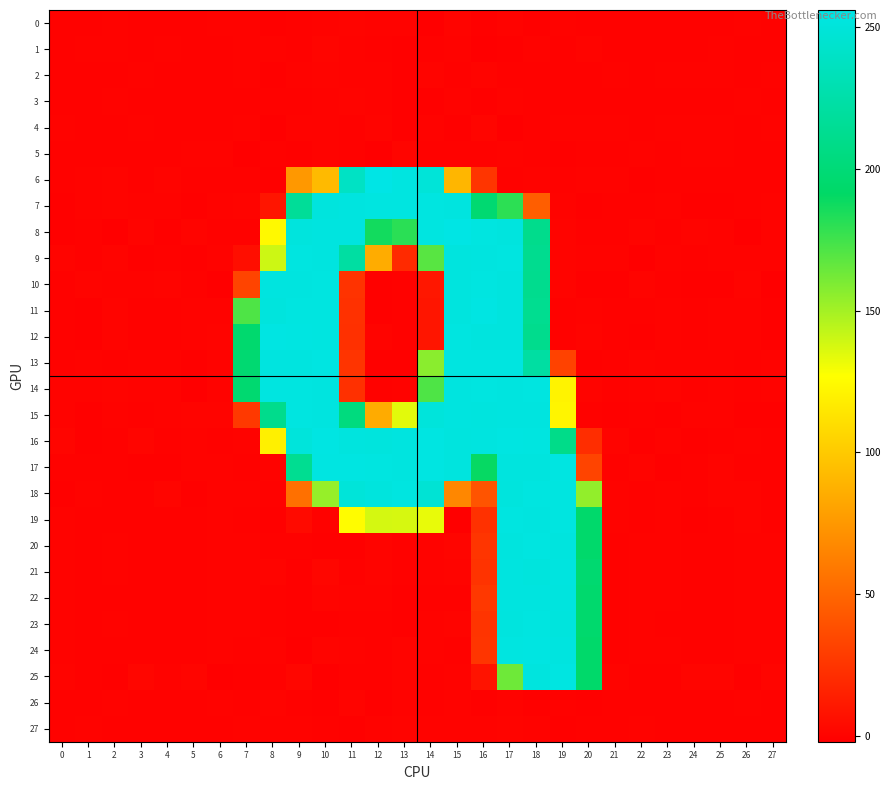

Which series has the largest range (max minus min)?

8